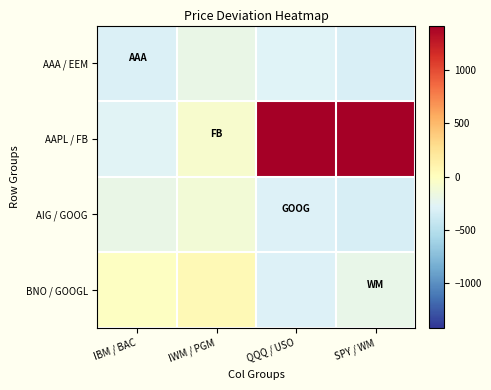

What is the maximum value shown in the chart?

1420.3